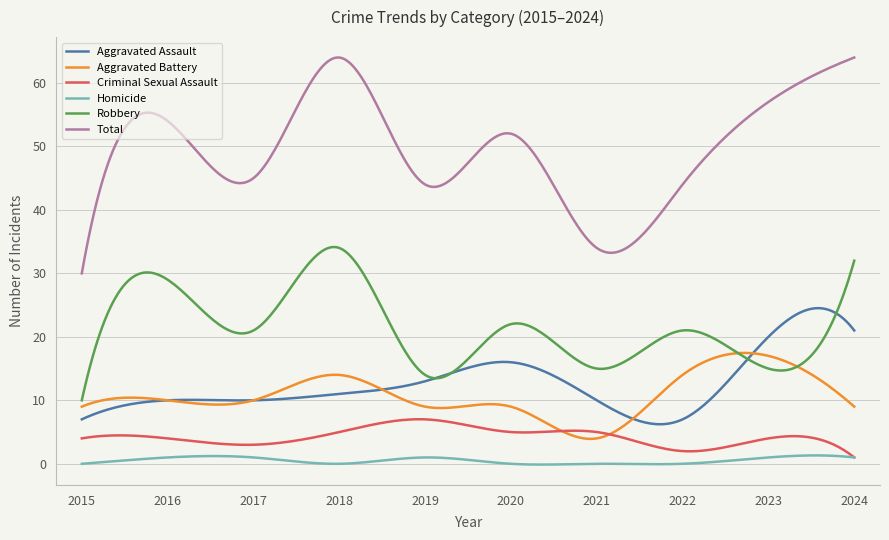

True or false: Aggravated Assault and Homicide cross at least once.

False